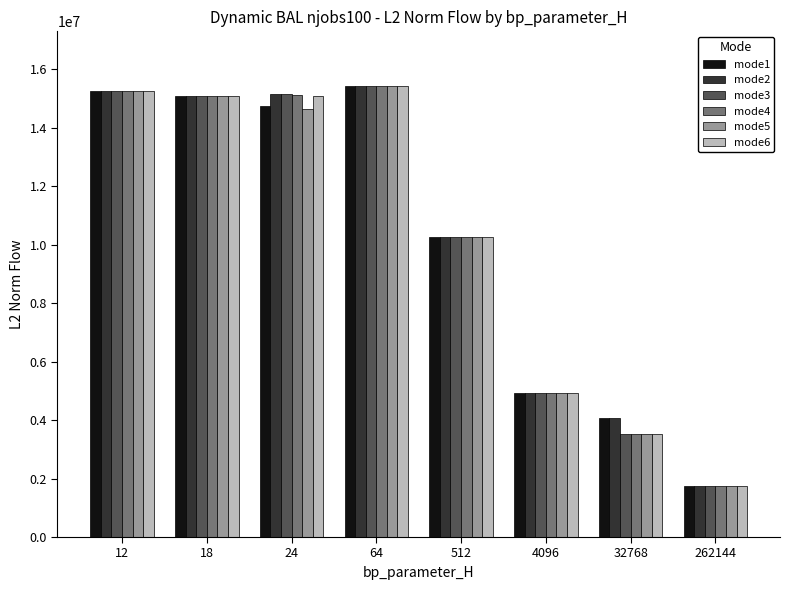

How many bars are there in each group?

6